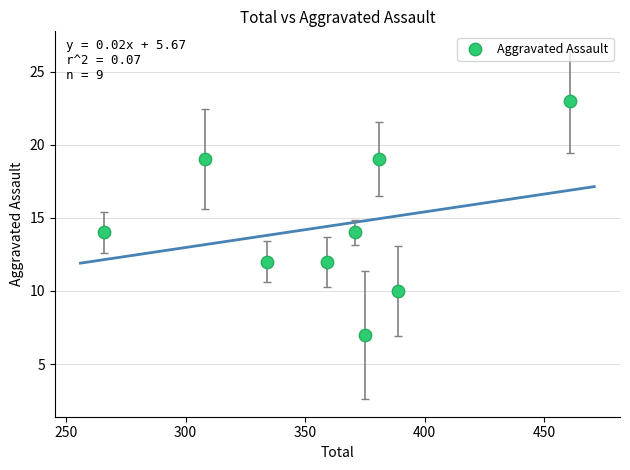

What is the average X value?

360